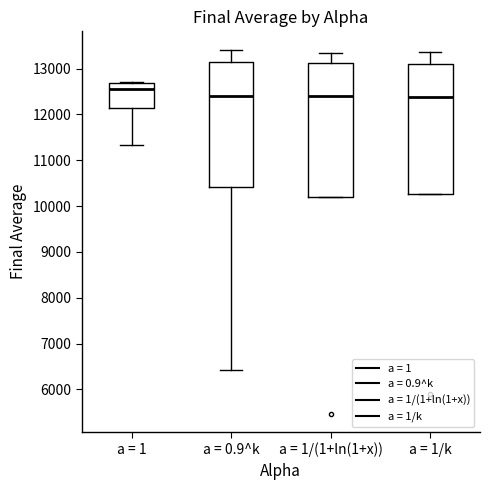

Where does the upper whisker of the box for a = 1/k end on the y-axis? The values are not printed on the chart, so give them approximately, as read against the axis.

13400